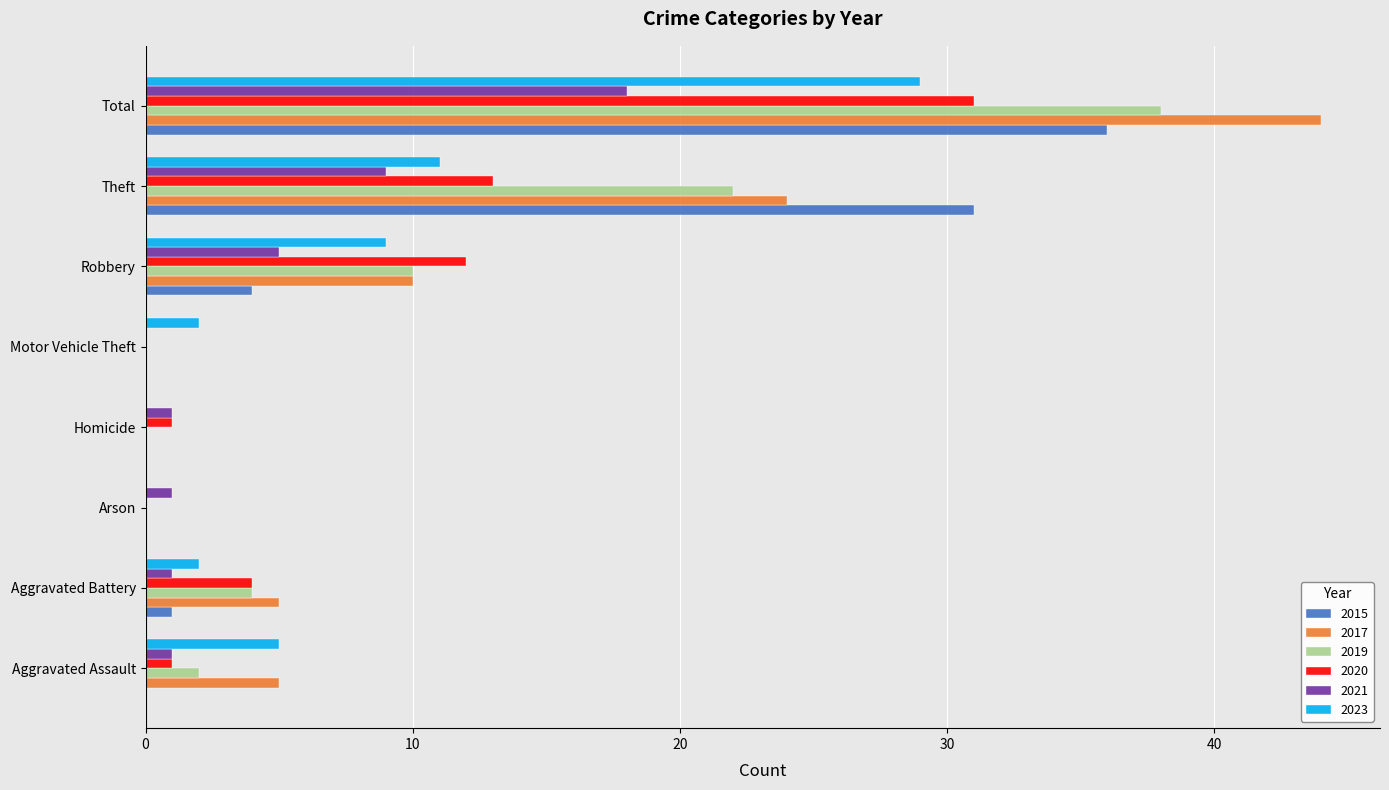

How many positive values does the 2021 series have?

7